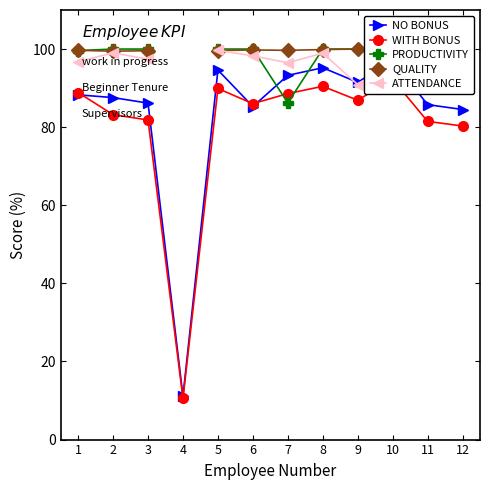

The value of PRODUCTIVITY at 6 is 176.0. True or false?

False